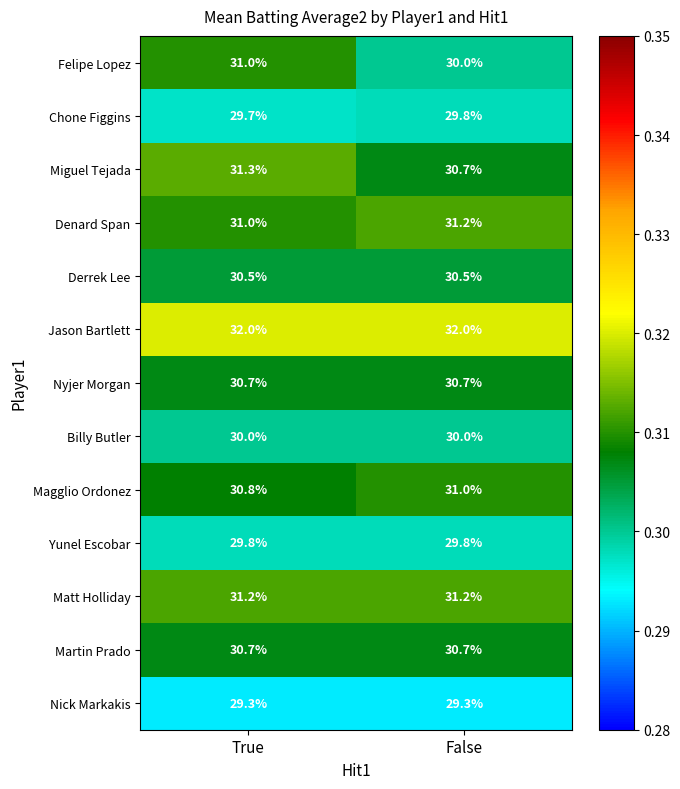

What is the highest value of the Nyjer Morgan series?

30.7